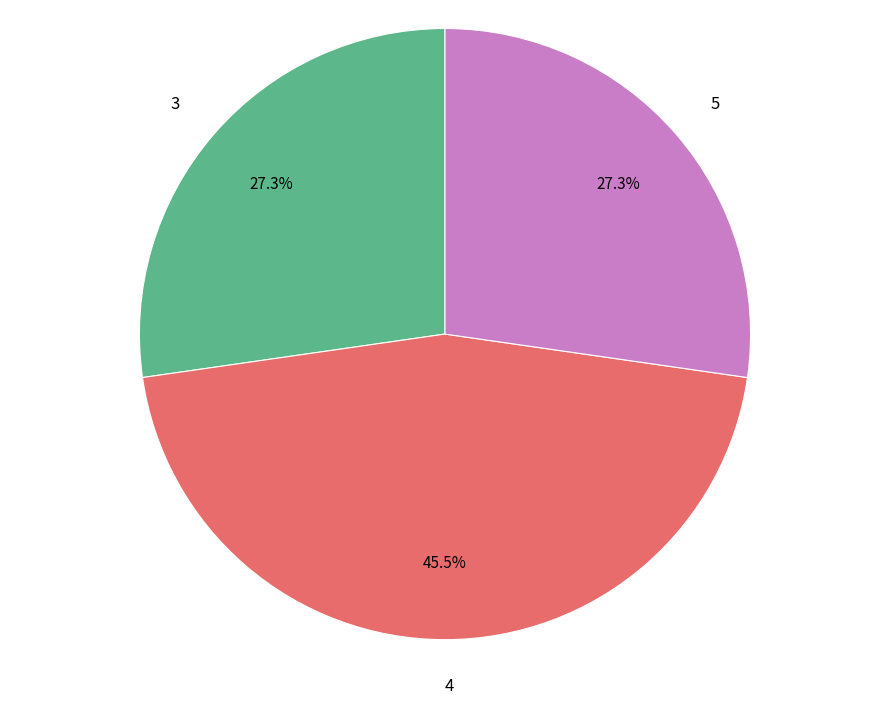

What is the total percentage of 4 and 3?

72.7%